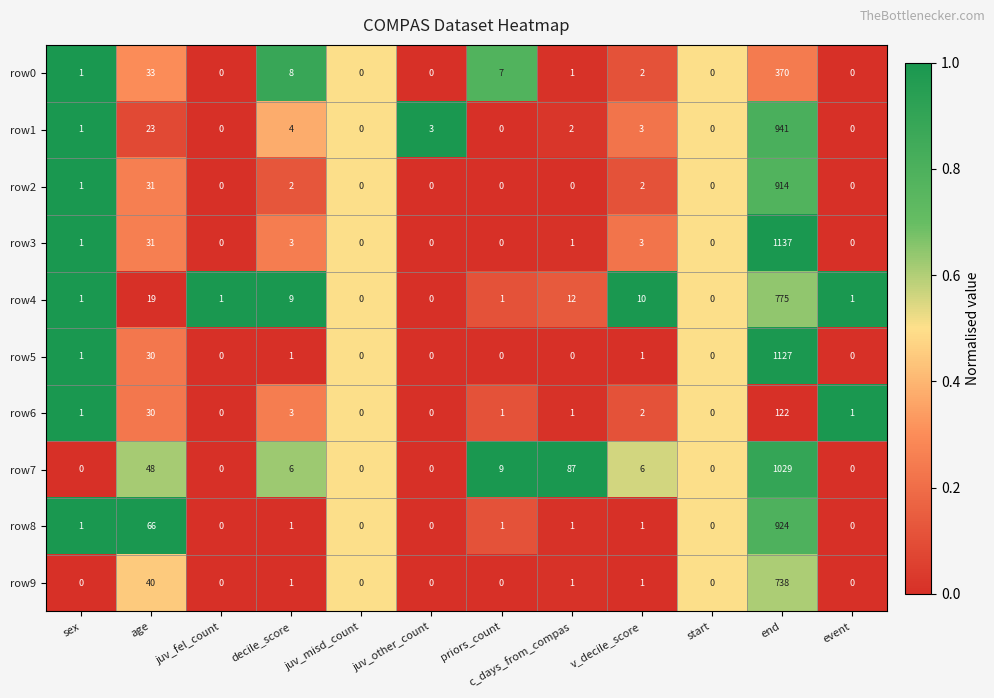

The row6 series shows 4 at decile_score. True or false?

False